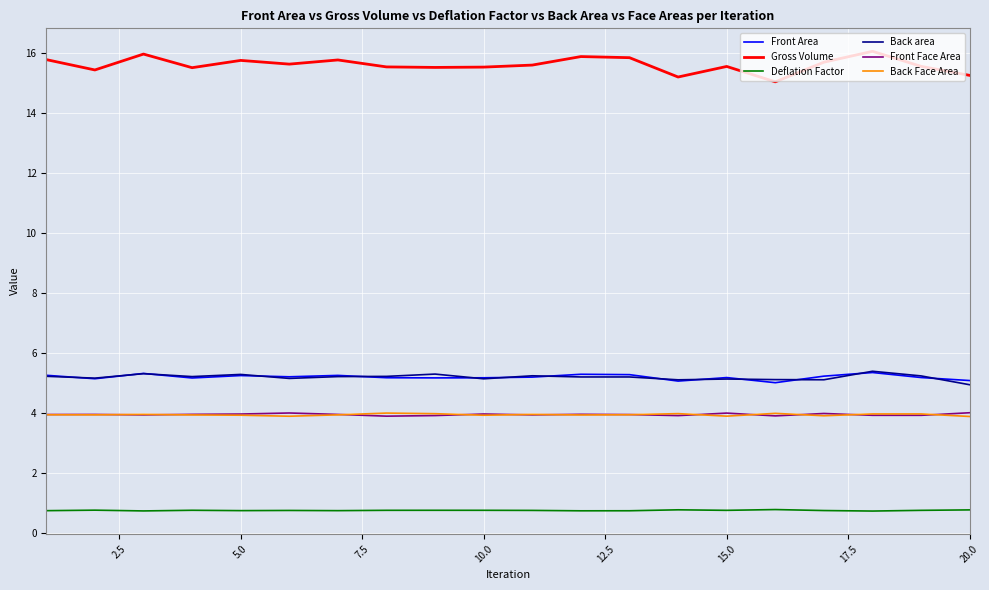

True or false: Front Area and Deflation Factor cross at least once.

False